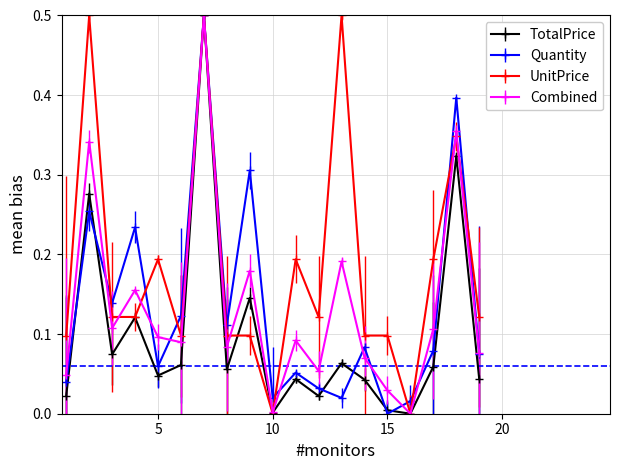

Which series ends up on top after the final intersection of Quantity and UnitPrice?

UnitPrice